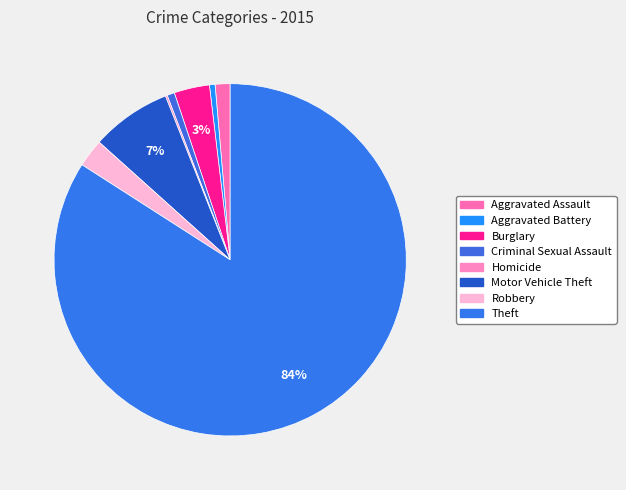

How many segments does this pie chart have?

8